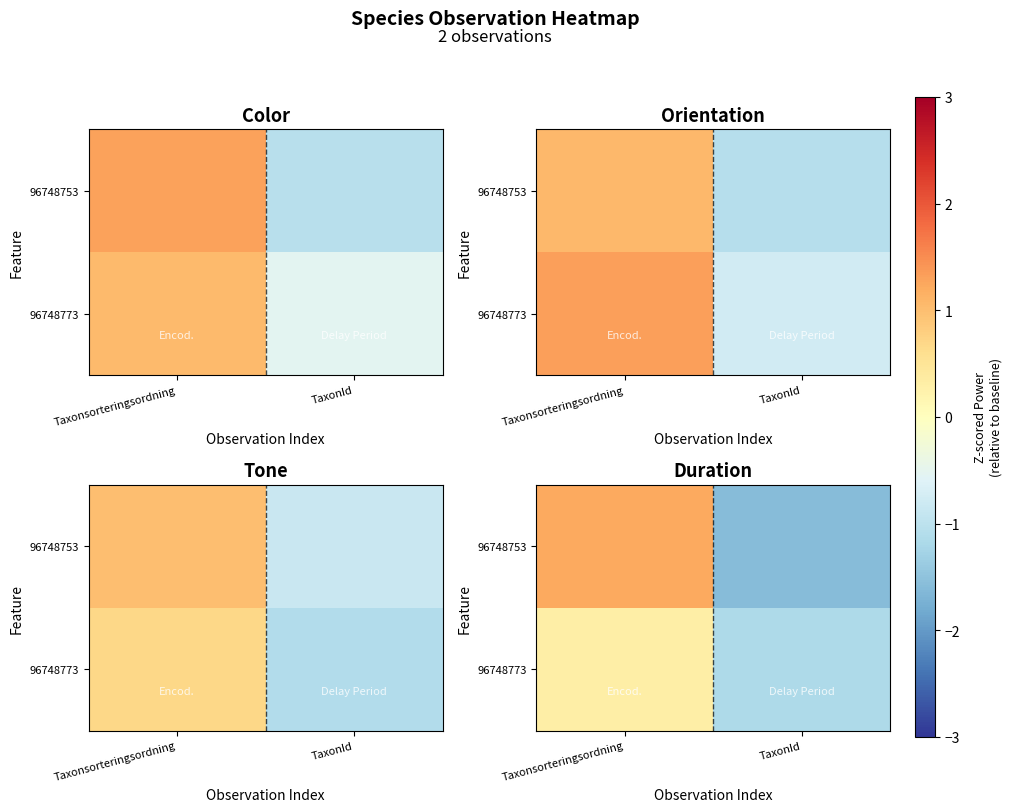

At which label does 96748753 reach its peak?

Taxonsorteringsordning